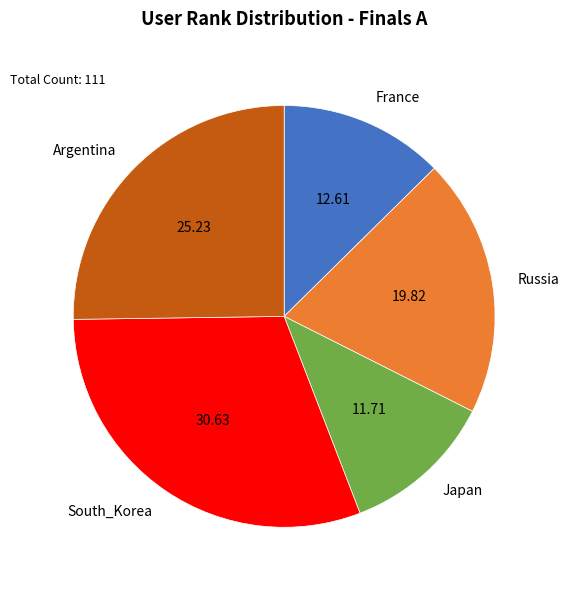

How many segments does this pie chart have?

5